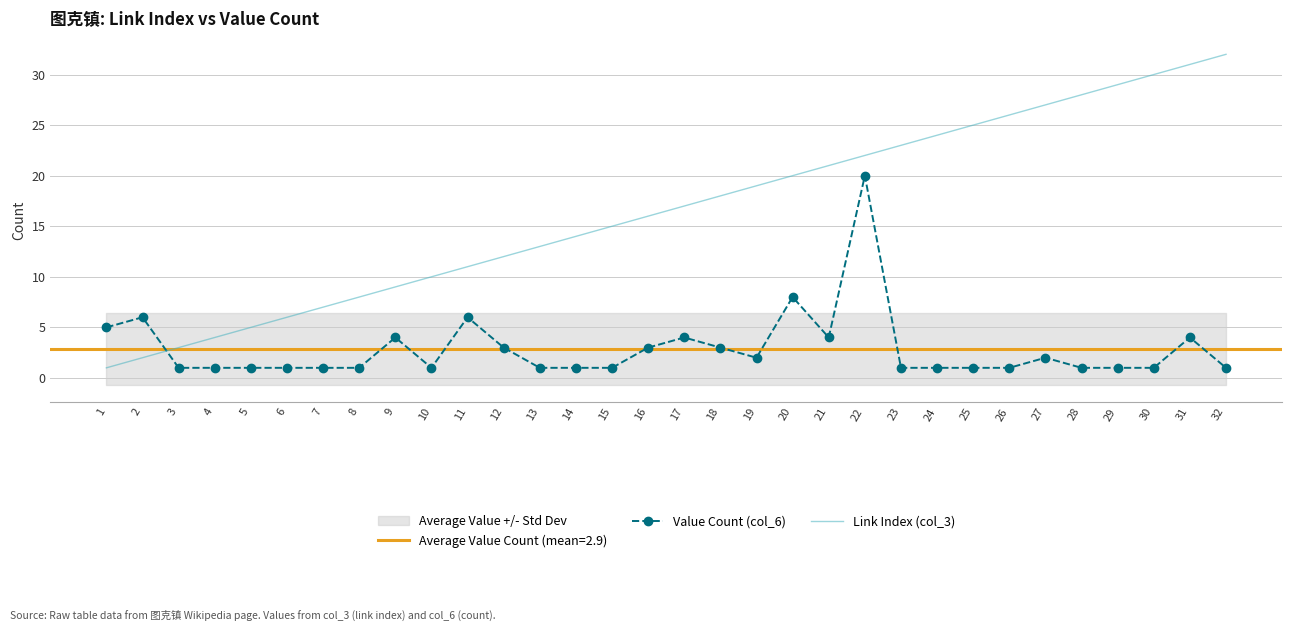

True or false: Link Index (col_3) has more than 0 interior local peaks.

False